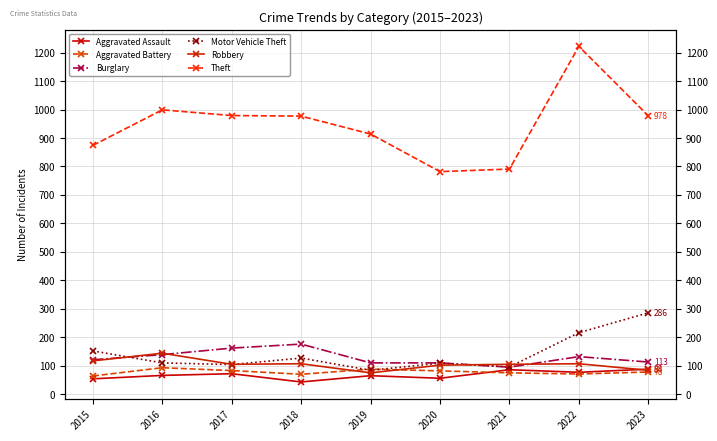

Reading right to left, transcribe all the data shown in this chart.

Aggravated Assault: 88	77	86	56	65	43	72	66	54
Aggravated Battery: 78	71	75	82	88	70	83	93	64
Burglary: 113	132	95	110	110	176	162	139	121
Motor Vehicle Theft: 286	216	96	109	84	127	104	110	152
Robbery: 84	107	105	102	75	107	105	144	117
Theft: 978	1222	791	782	914	977	979	999	874